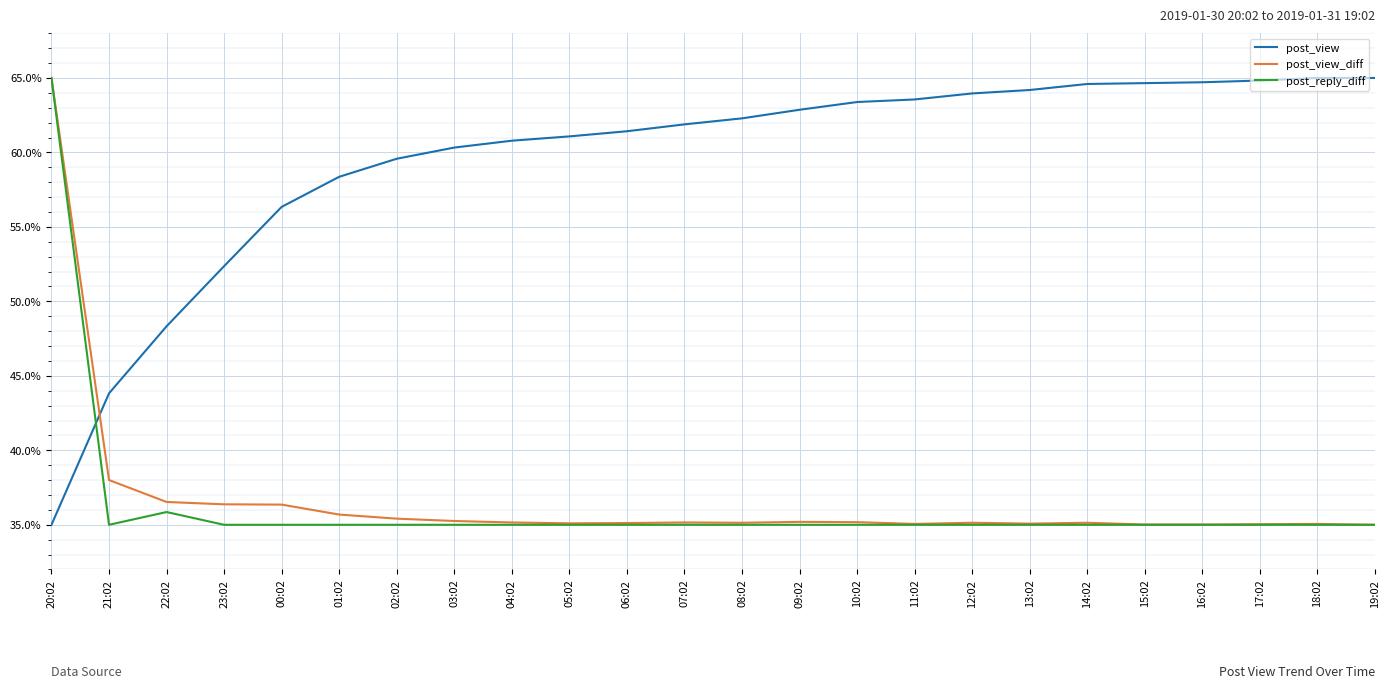

What is the difference between the maximum and minimum values in the post_view_diff series?

30.0